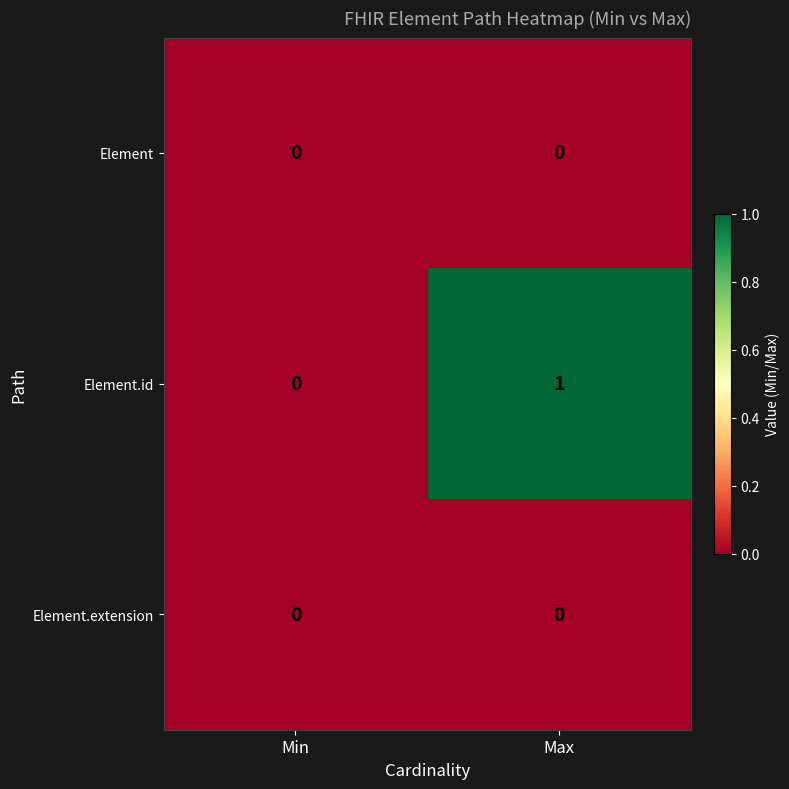

The Element series shows 0 at Max. True or false?

True